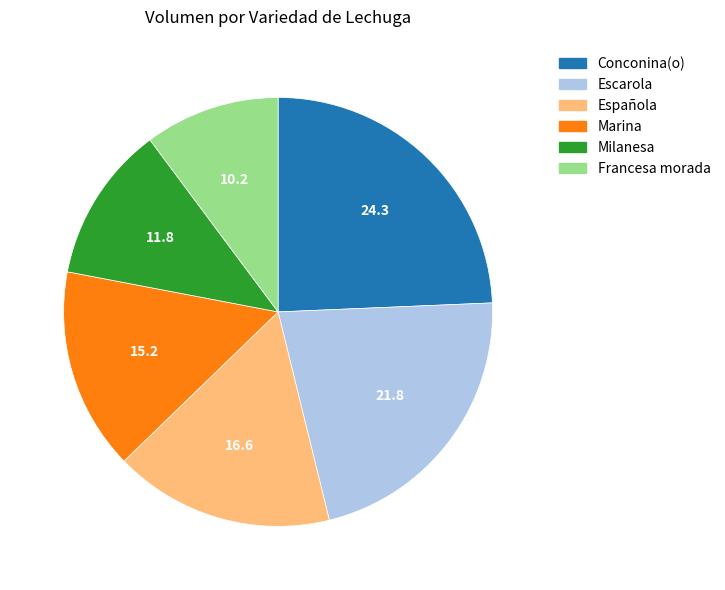

Does any single category account for the majority?

No